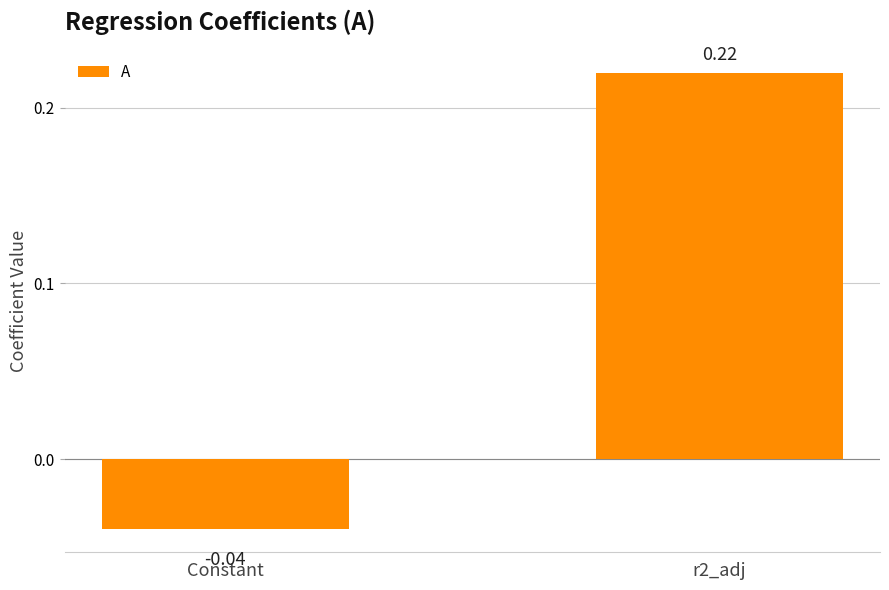

Does the chart contain any negative values?

Yes